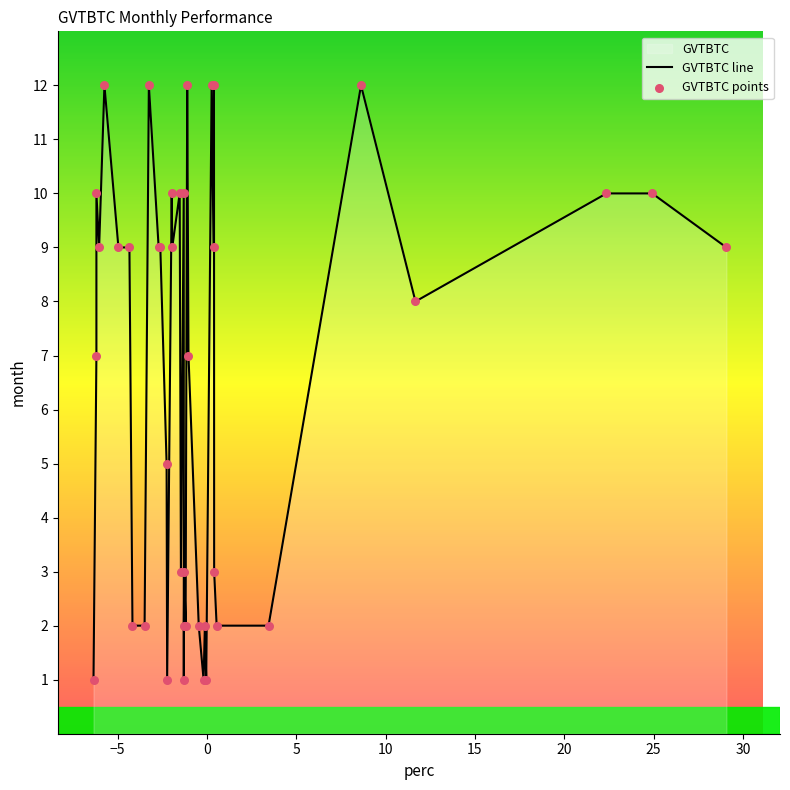

What are all the series names shown in the legend?

GVTBTC line, GVTBTC points